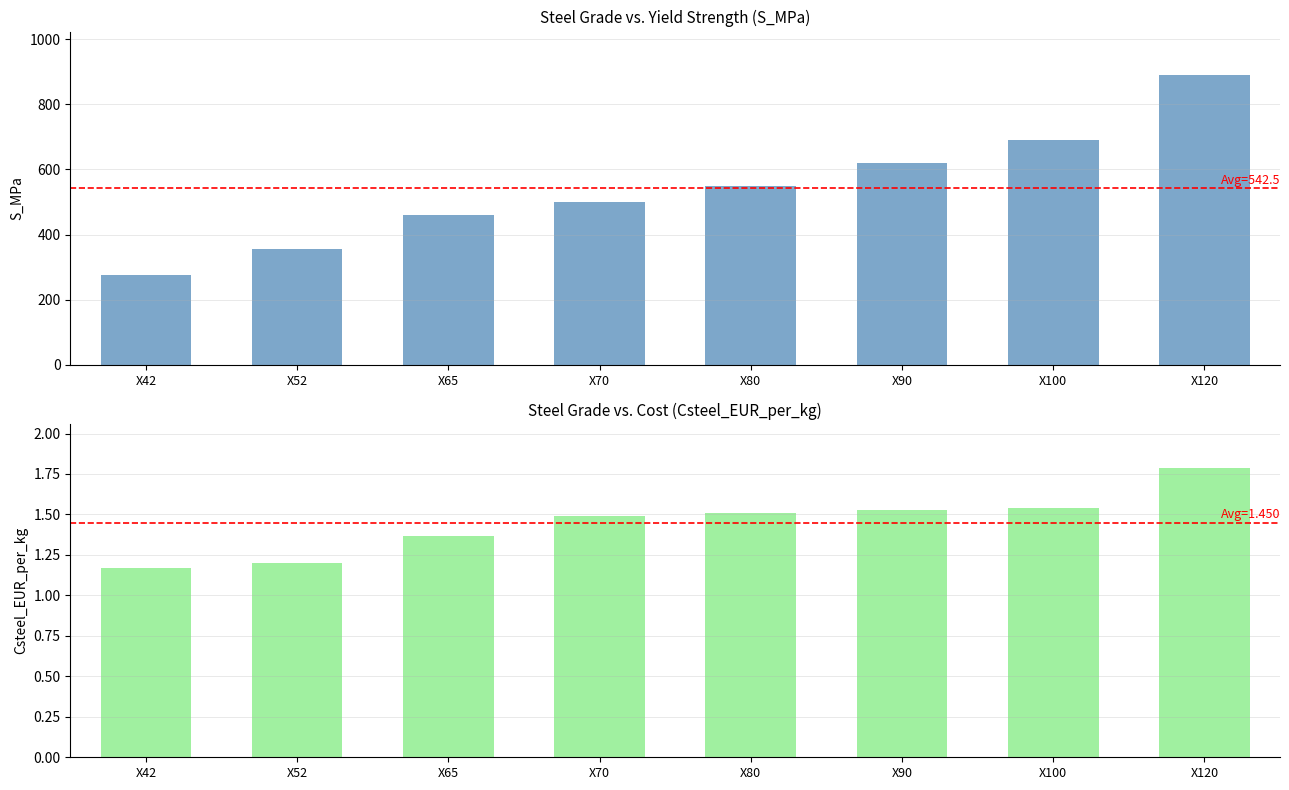

Is it true that S_MPa equals 550.0 at X80?

True